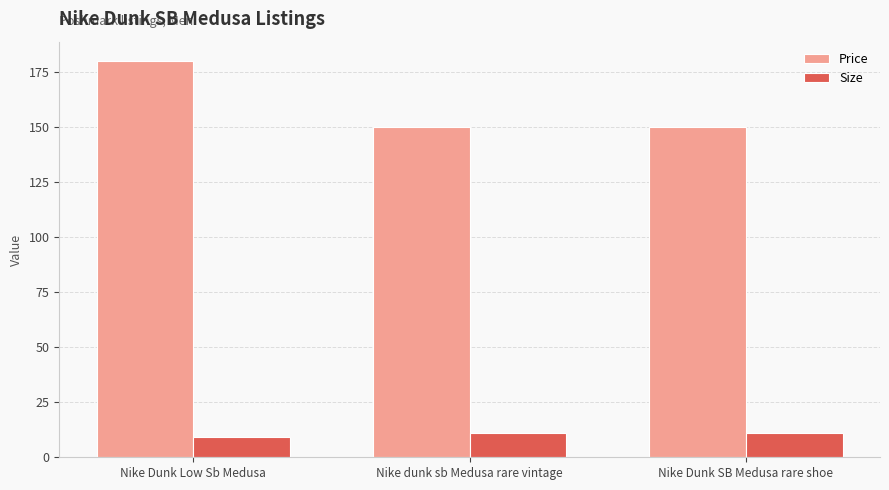

How many data points does each series have?

3